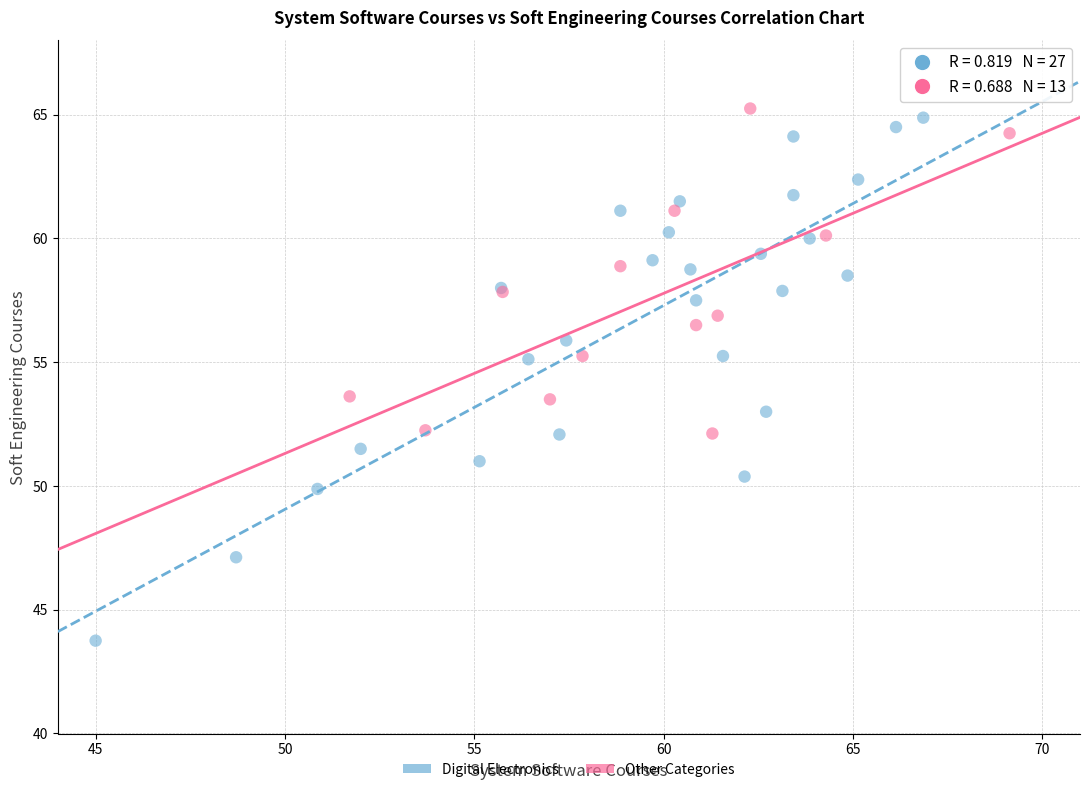

What are all the series names shown in the legend?

Digital Electronics, Other Categories